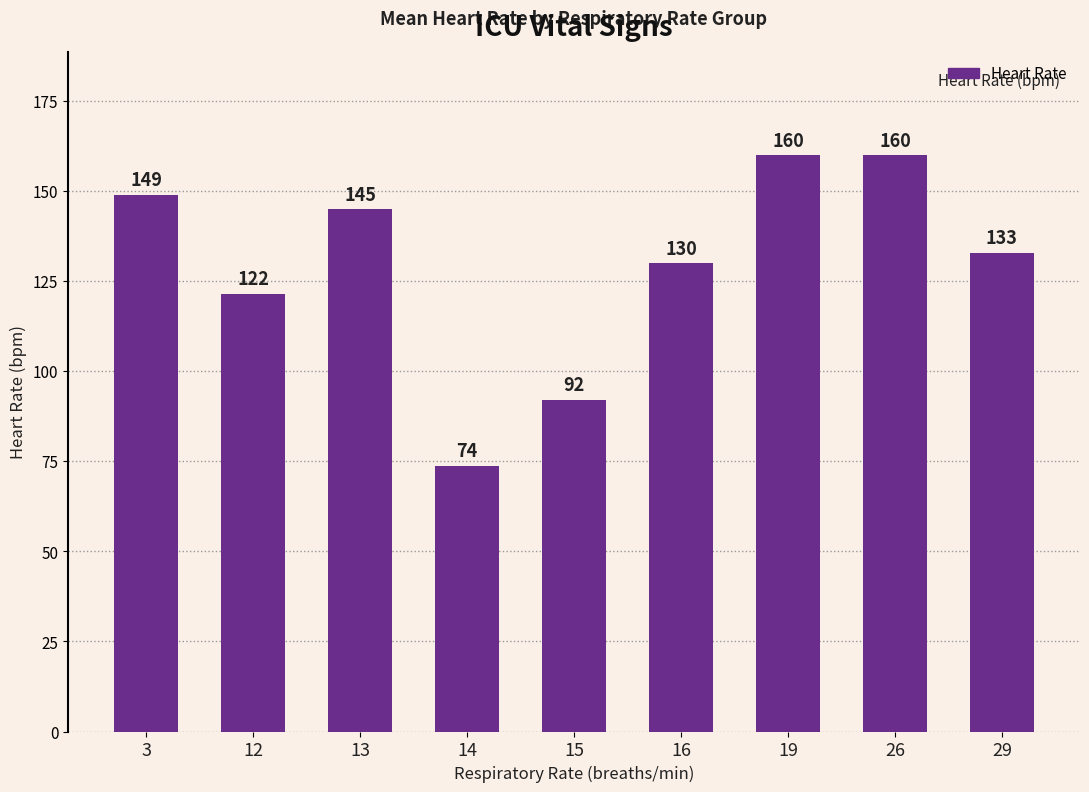

Which has a higher value, 26 or 14?

26